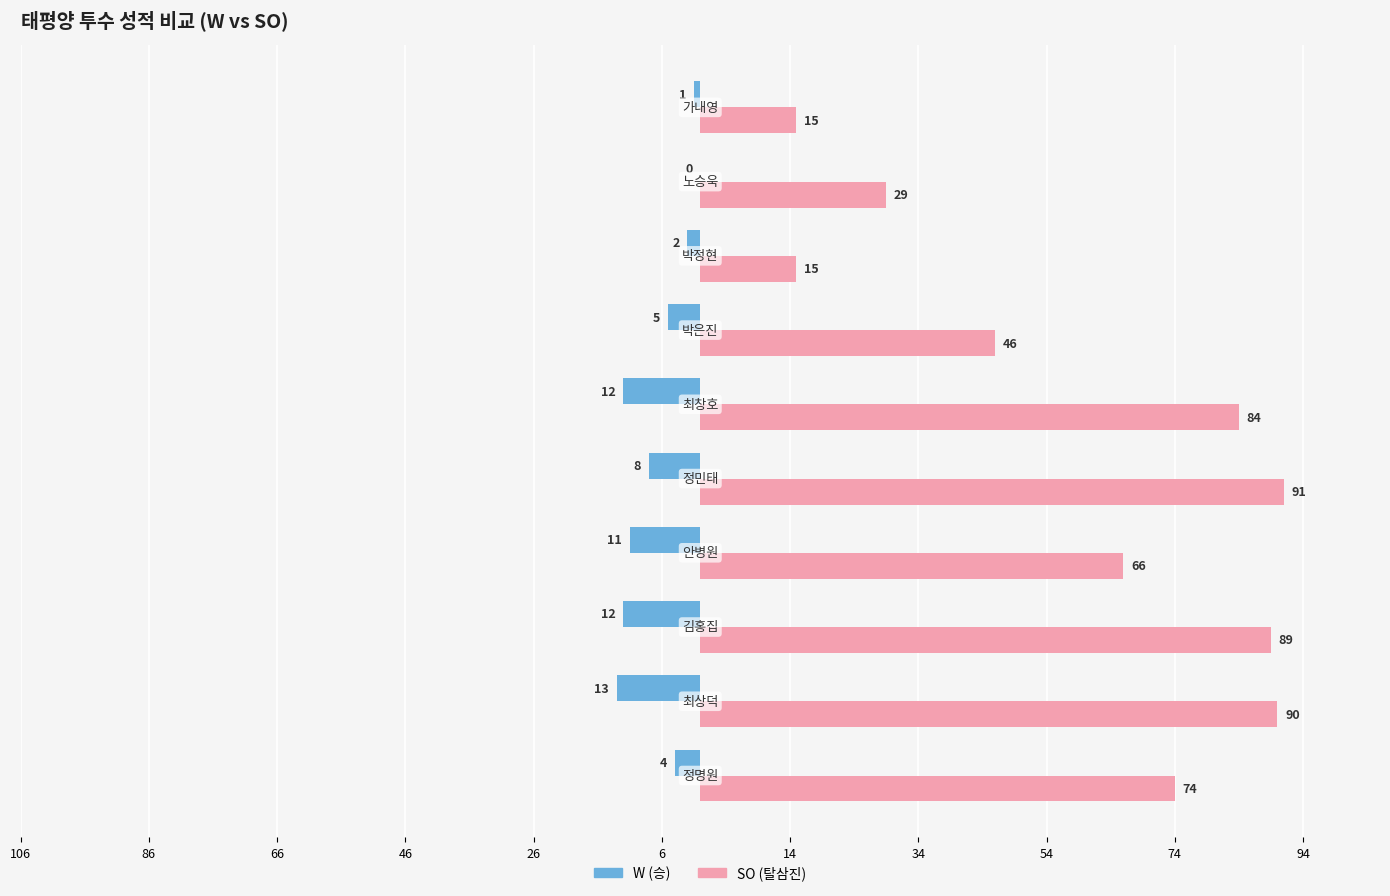

What are all the series names shown in the legend?

W (승), SO (탈삼진)